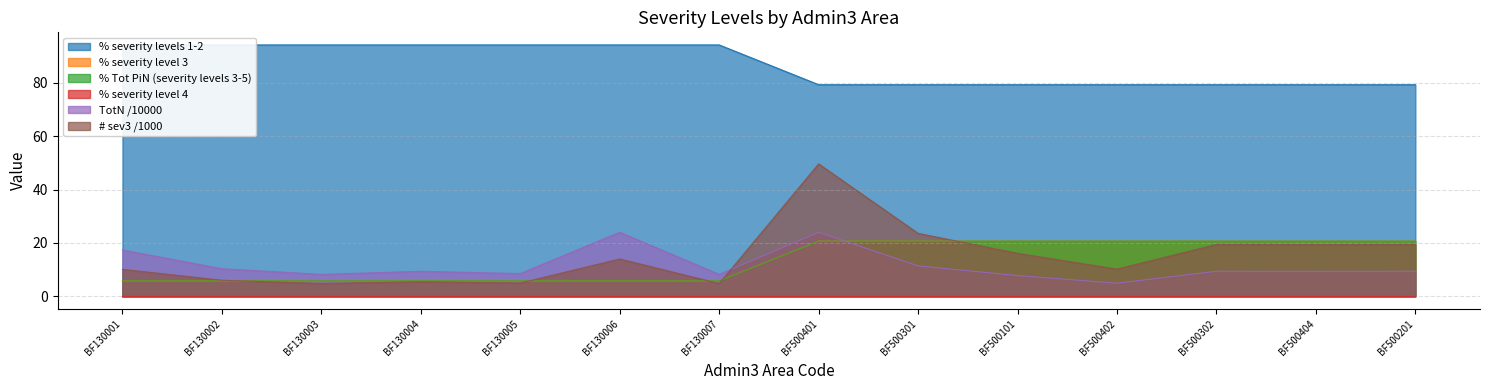

The value of % severity levels 1-2 at BF500404 is 31.7. True or false?

False